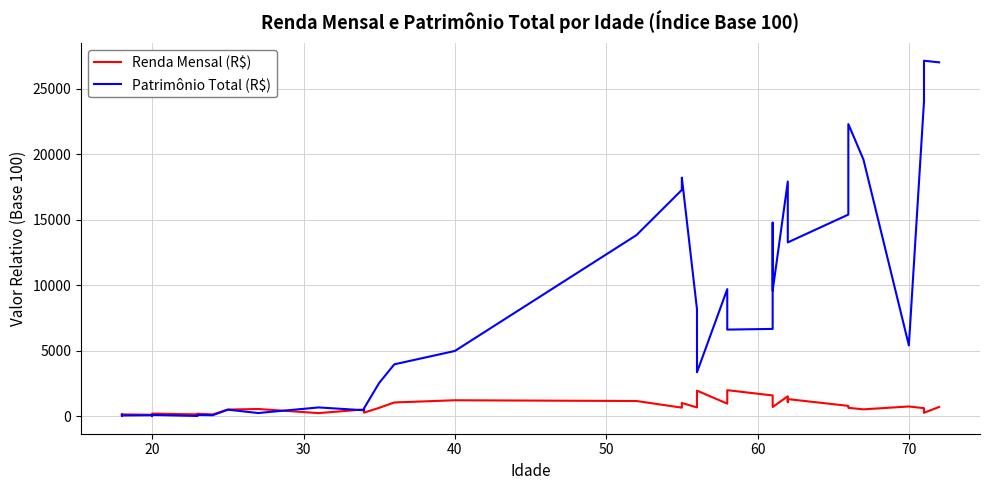

At how many categories does at least one series exceed 21824?

4